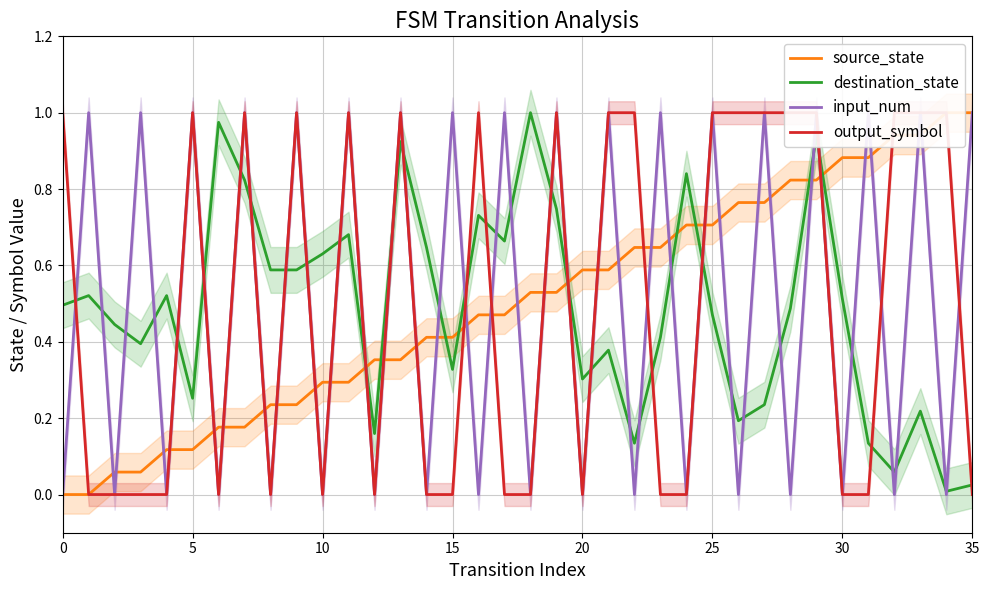

What is the difference between the maximum and second lowest values in the source_state series?

1.0